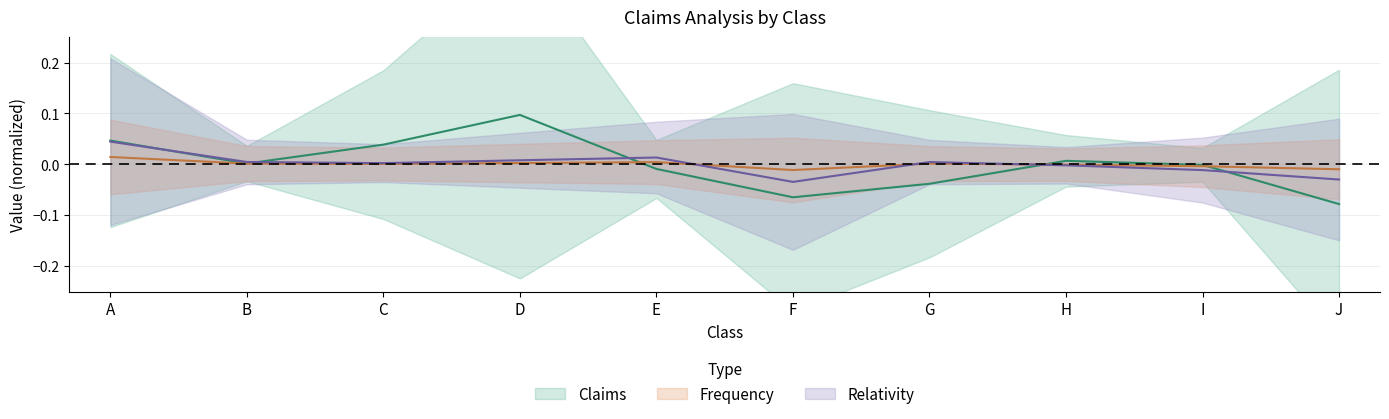

Reading right to left, transcribe all the data shown in this chart.

Claims: -0.1	-0.0	0.0	-0.0	-0.1	-0.0	0.1	0.0	0.0	0.0
Frequency: -0.0	-0.0	-0.0	0.0	-0.0	0.0	0.0	0.0	0.0	0.0
Relativity: -0.0	-0.0	-0.0	0.0	-0.0	0.0	0.0	0.0	0.0	0.0